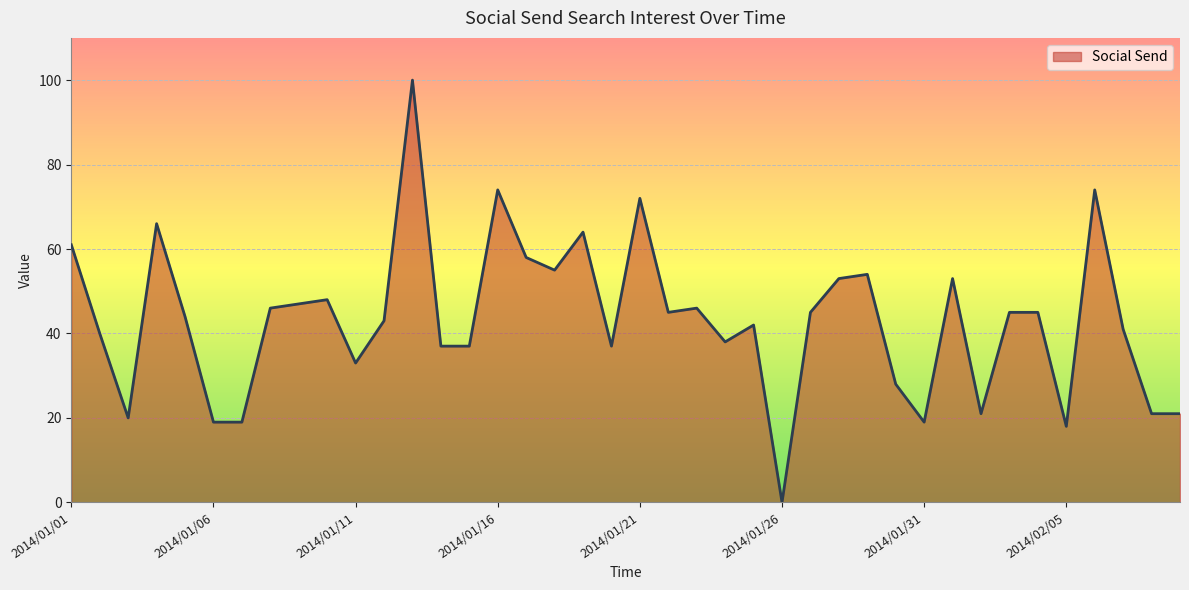

Does the chart have visible grid lines?

Yes